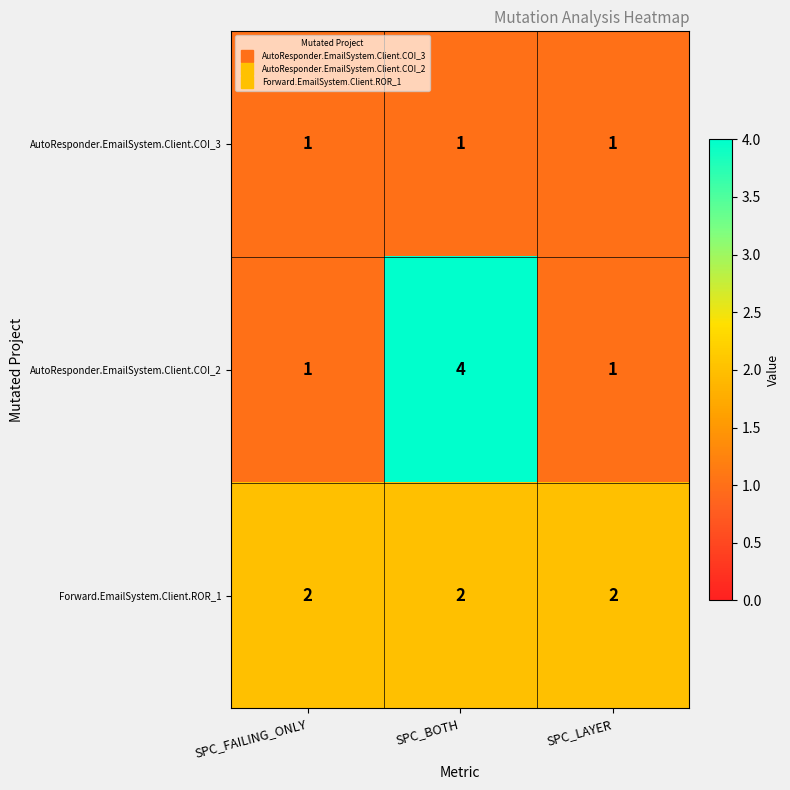

Reading left to right, transcribe all the data shown in this chart.

AutoResponder.EmailSystem.Client.COI_3: 1	1	1
AutoResponder.EmailSystem.Client.COI_2: 1	4	1
Forward.EmailSystem.Client.ROR_1: 2	2	2